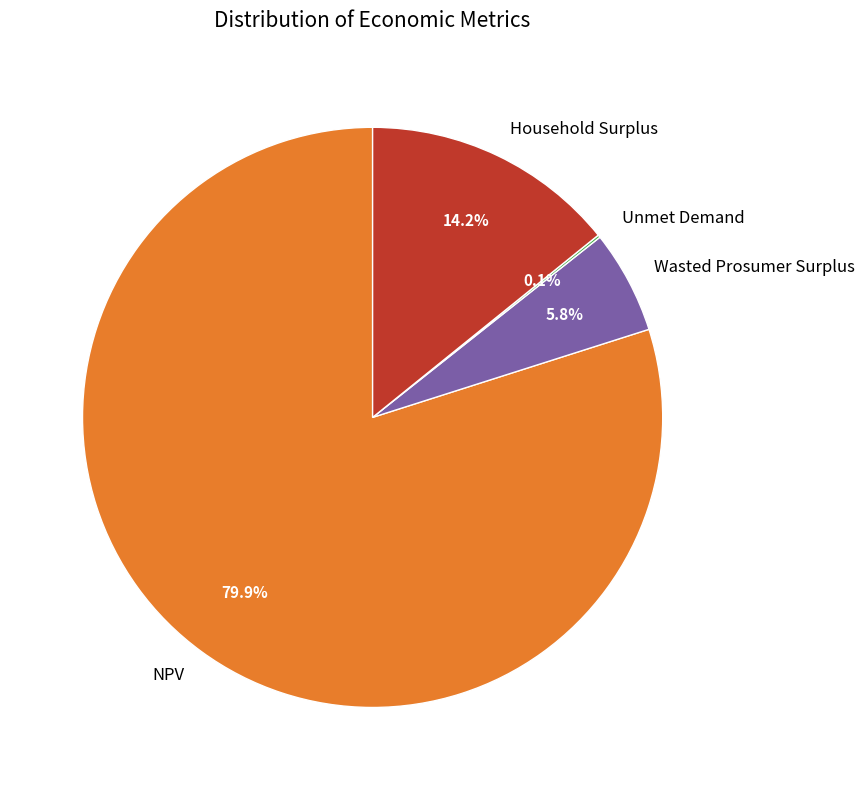

Does Wasted Prosumer Surplus account for over 50% of the chart?

No